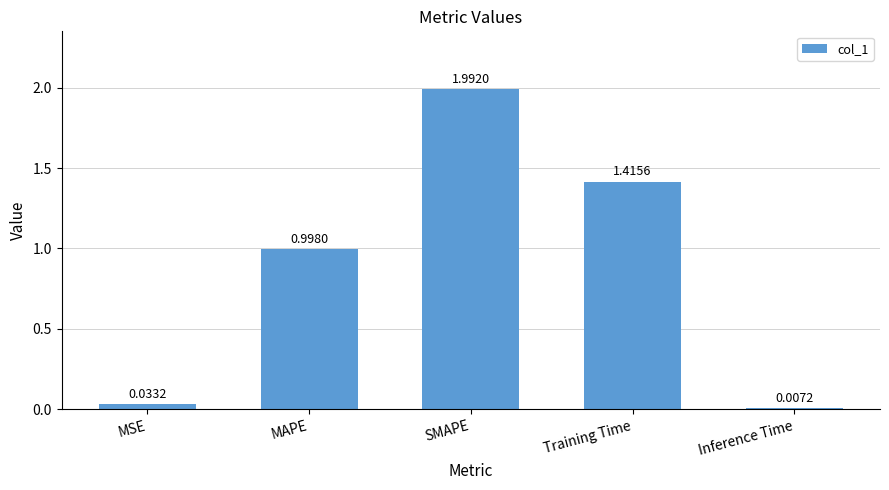

The chart shows a value of 0.9 at Training Time. True or false?

False